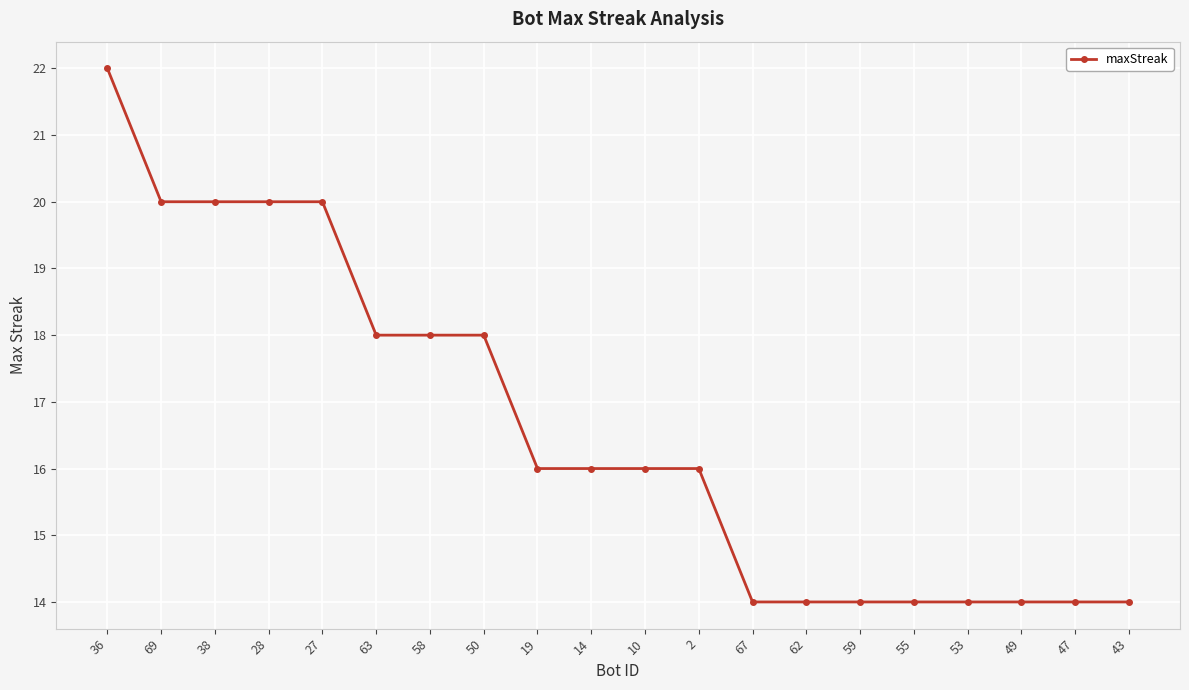

Does the chart have visible grid lines?

Yes